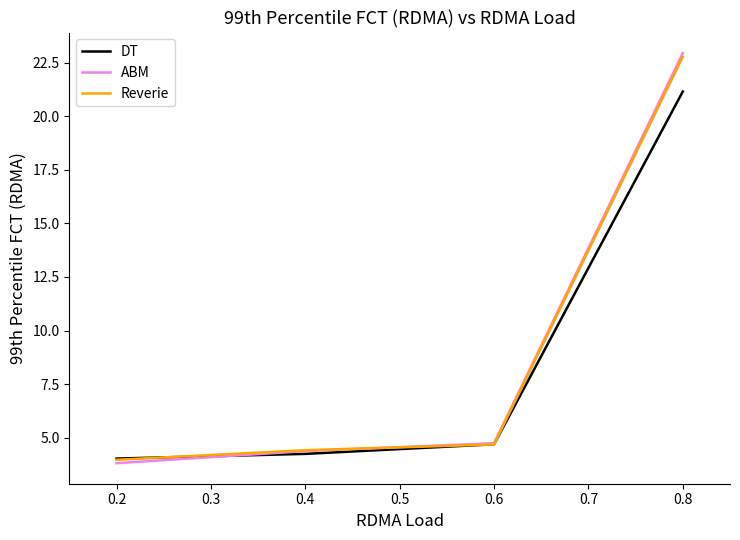

Where is DT nearest to the value 12?

0.6